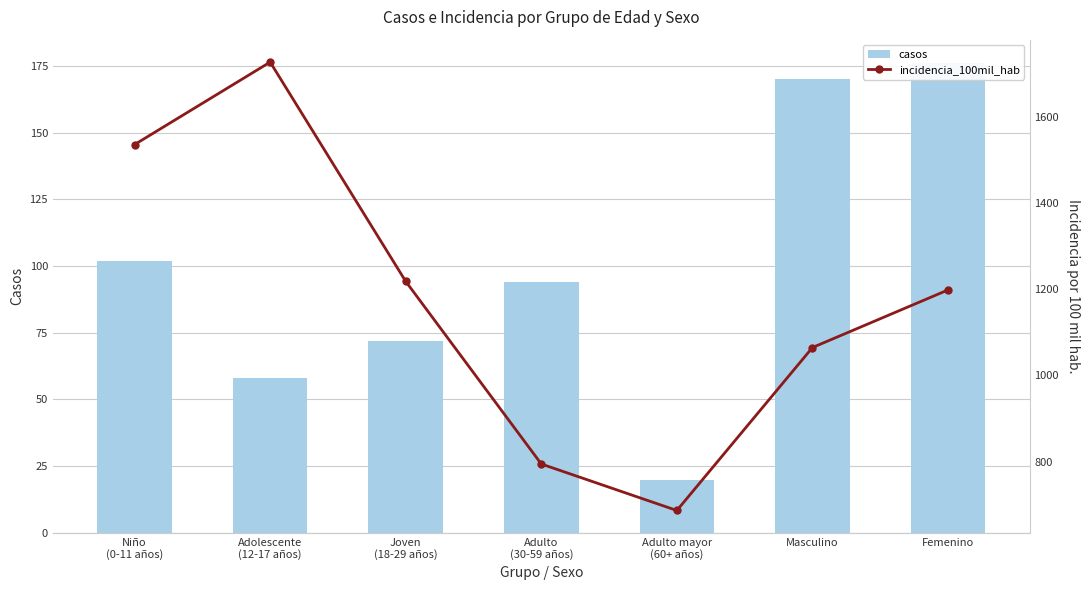

Reading right to left, extract all data points from this chart.

casos: 176.0	170.0	20.0	94.0	72.0	58.0	102.0
incidencia_100mil_hab: 1198.3	1064.7	686.8	794.6	1218.1	1726.7	1535.5